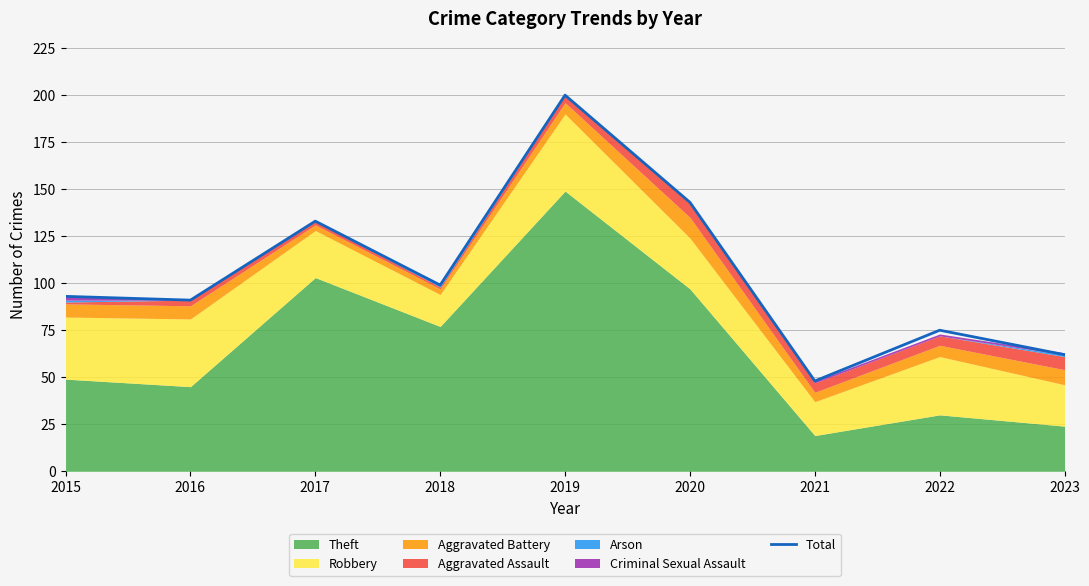

Reading left to right, what are all the values shown in this chart?

2015=93	2016=91	2017=133	2018=99	2019=200	2020=143	2021=48	2022=75	2023=62